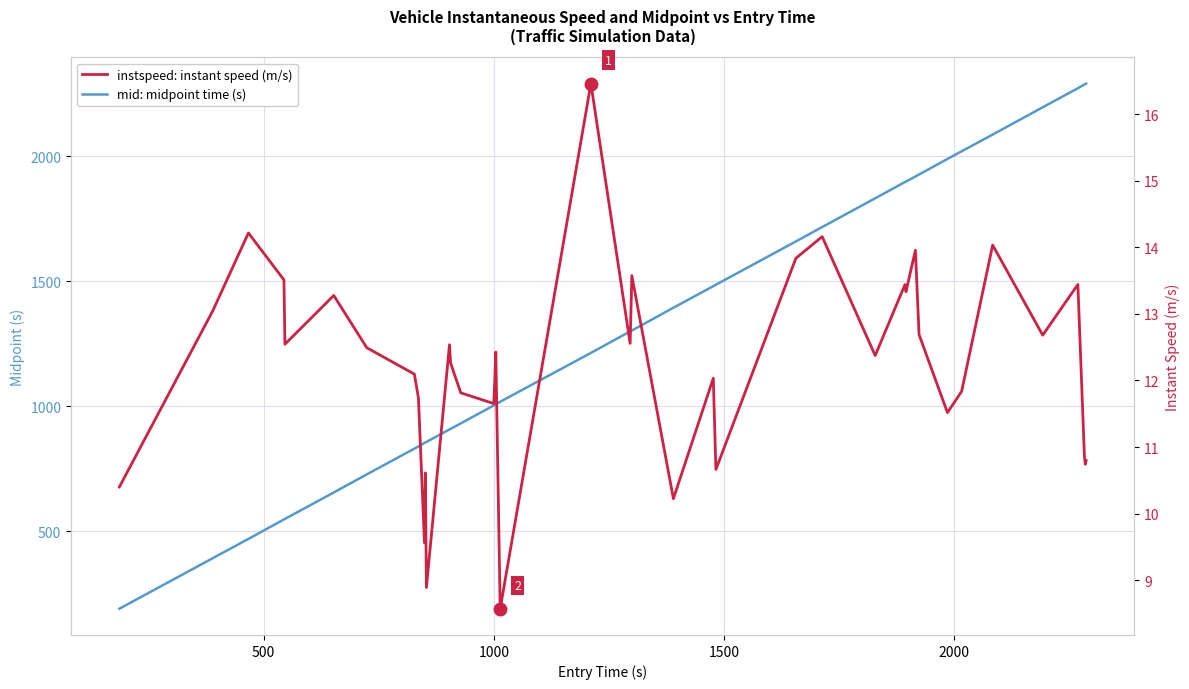

What are all the series names shown in the legend?

mid: midpoint time (s), instspeed: instant speed (m/s)